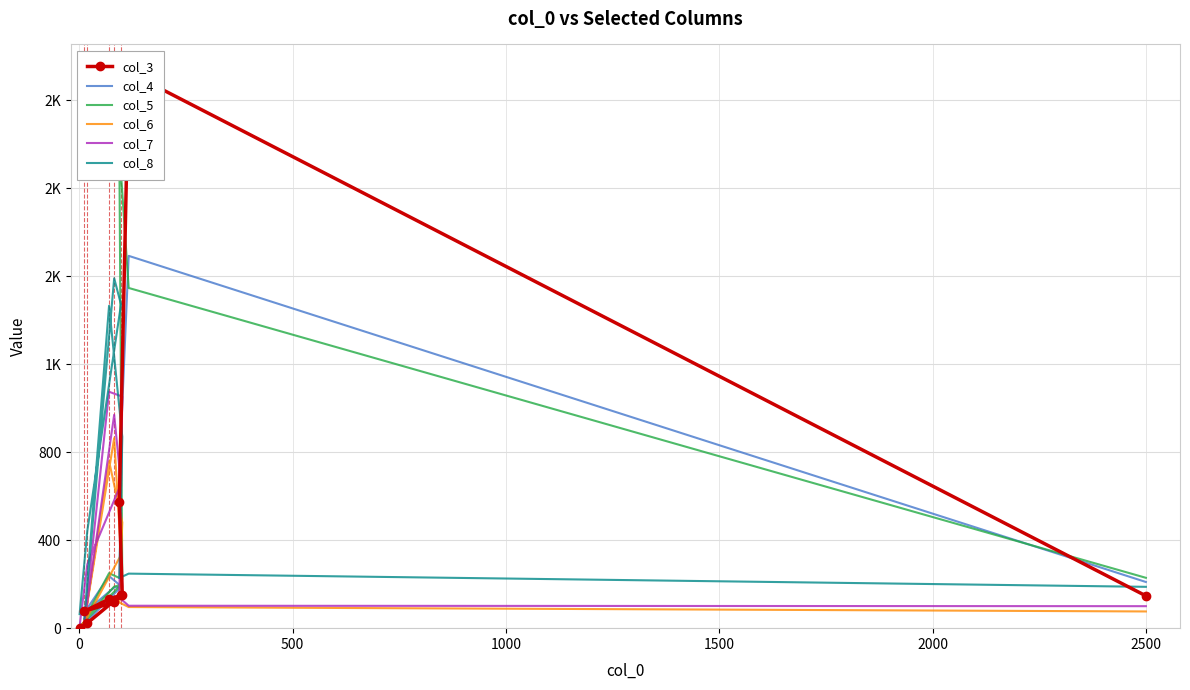

How many lines are shown in the chart?

6